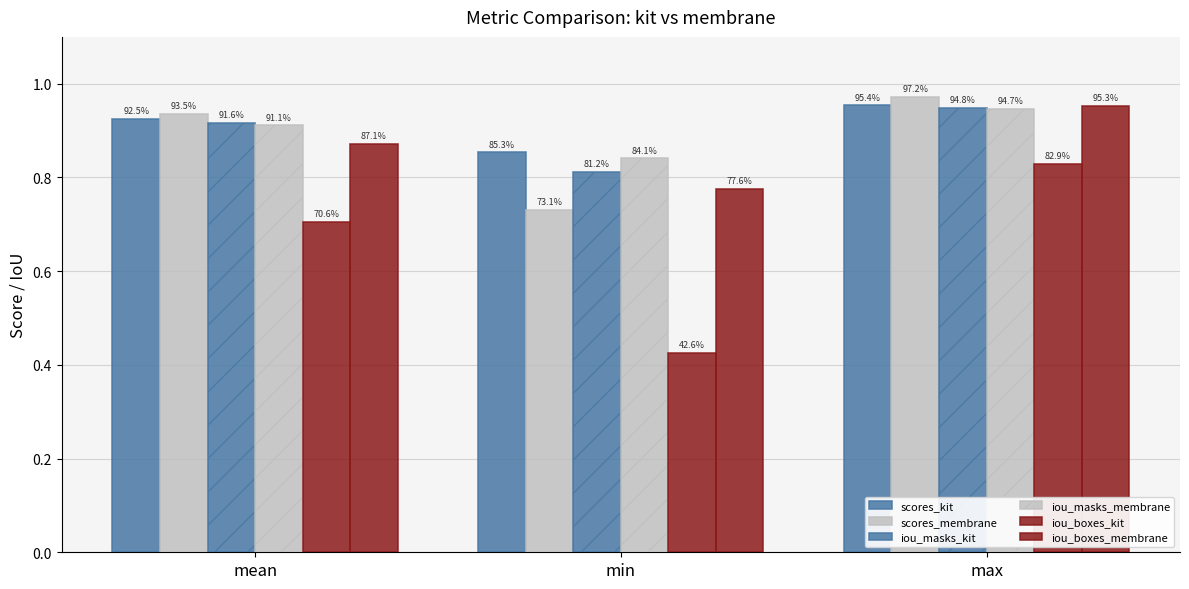

What is the label of the 3rd bar from the right?

mean